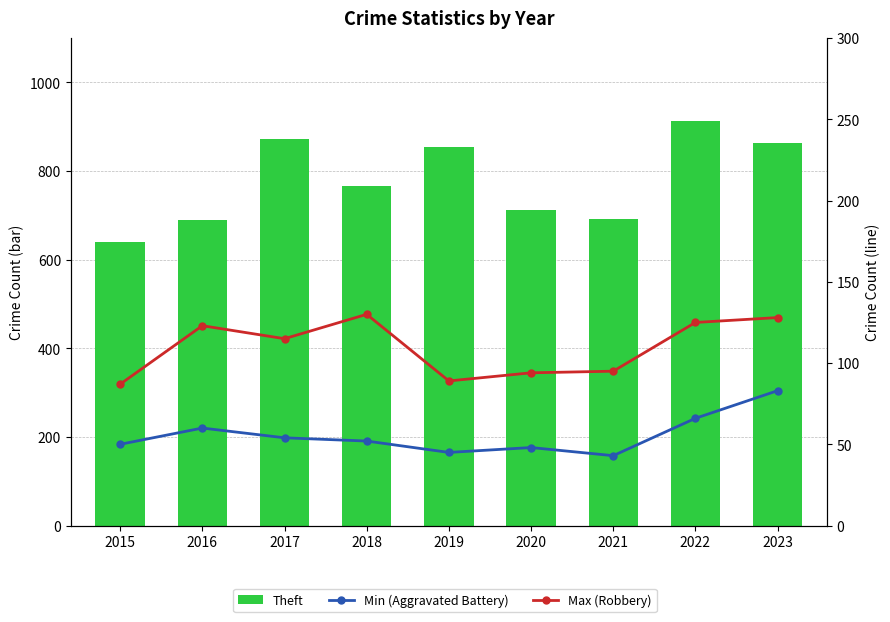

True or false: Max (Robbery) has a value of 123 at 2016.

True